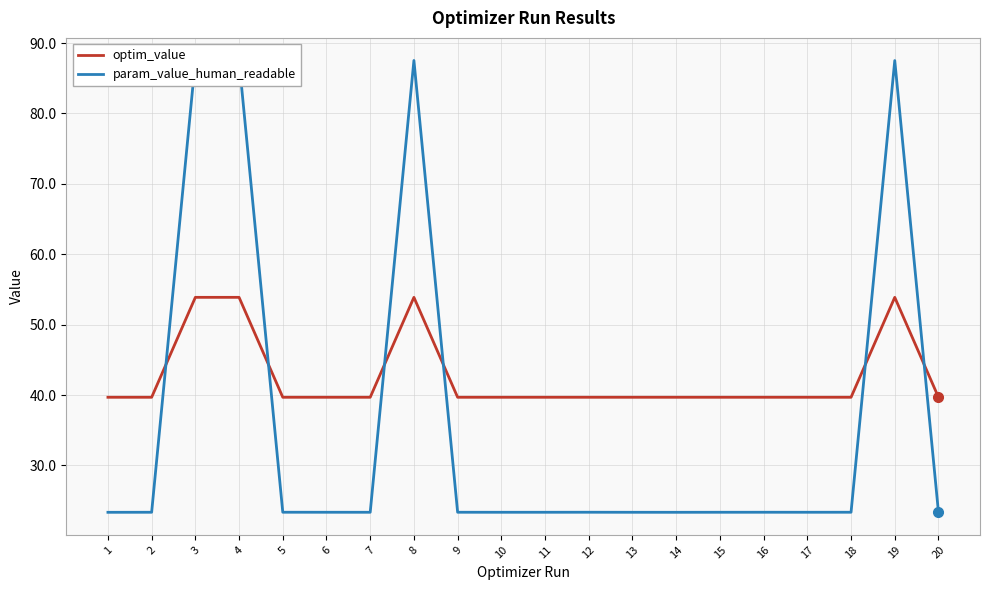

What is the difference between the optim_value values at 8 and 16?

14.2